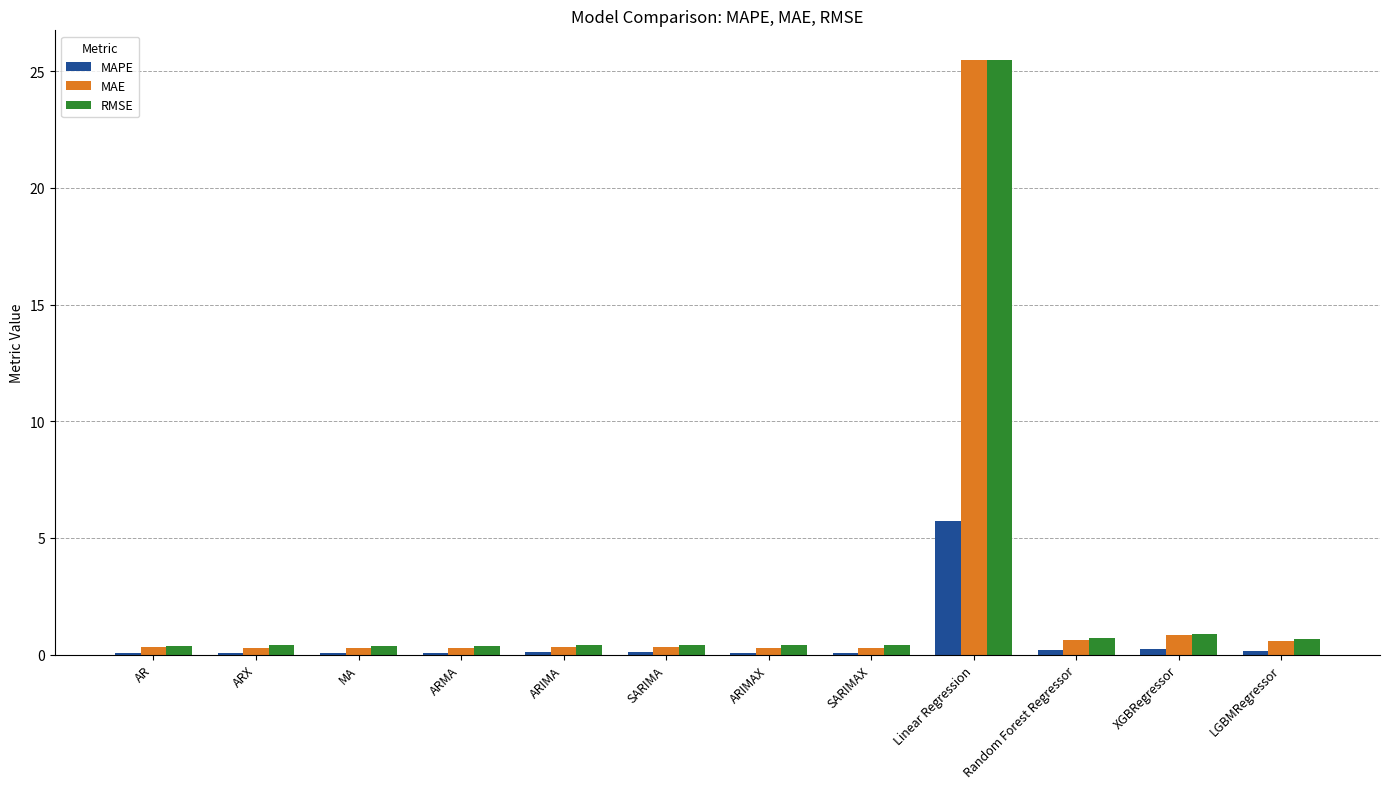

At which category is the sum across all series the highest?

Linear Regression